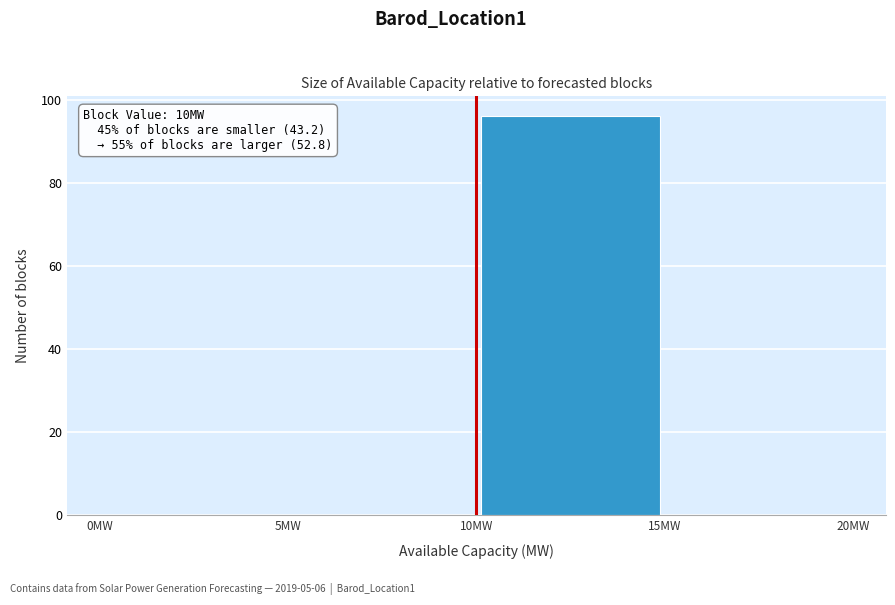

Which range on the x-axis has the tallest bar?

10 to 15